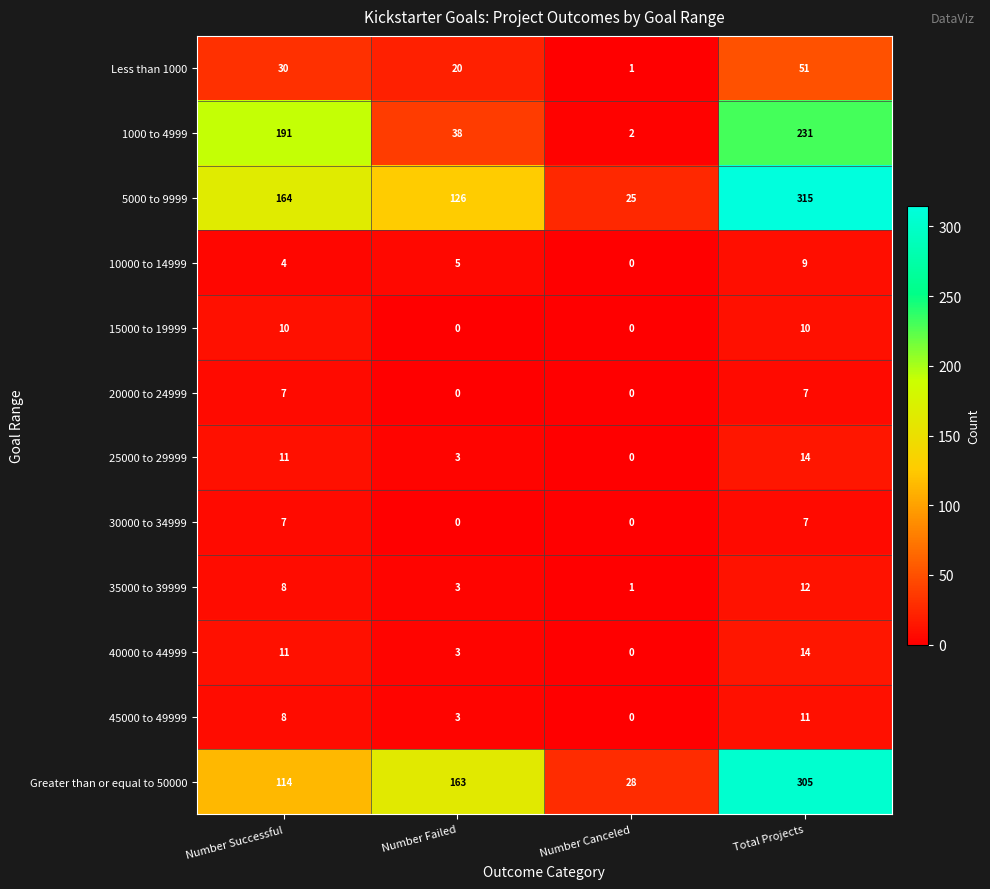

What is the spread (max minus min) of values at Total Projects?

308